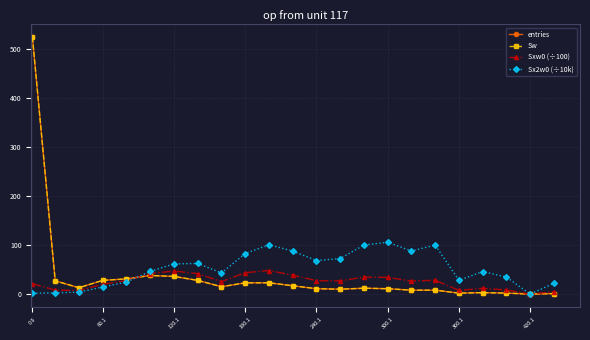

What is the label of the 22nd point from the left?

420.1